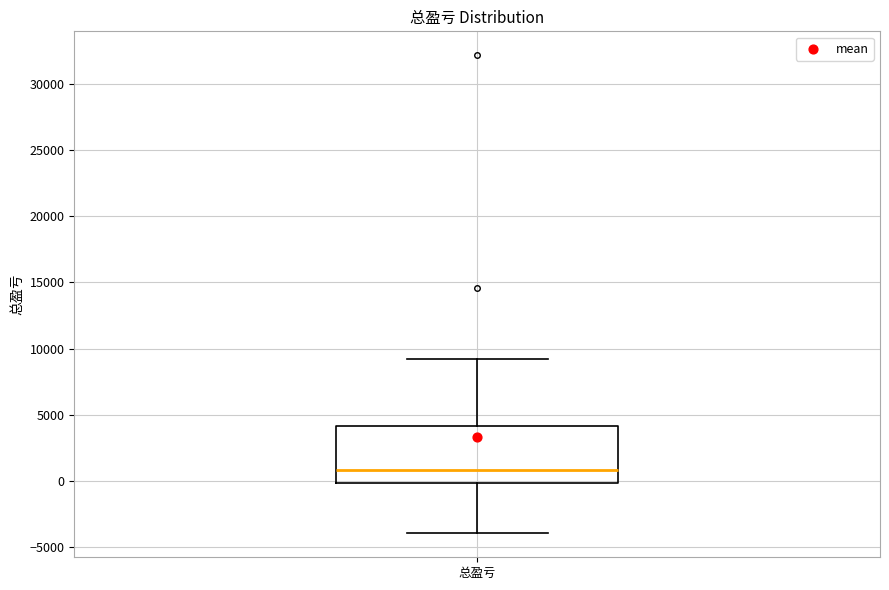

Transcribe this box plot: give where the median line is, the range the box spans, and where the two whiskers end, as read against the y-axis. The values are not printed on the chart, so give them approximately, as read against the axis.

median 1000, box 0 to 4000, whiskers -4000 to 9000